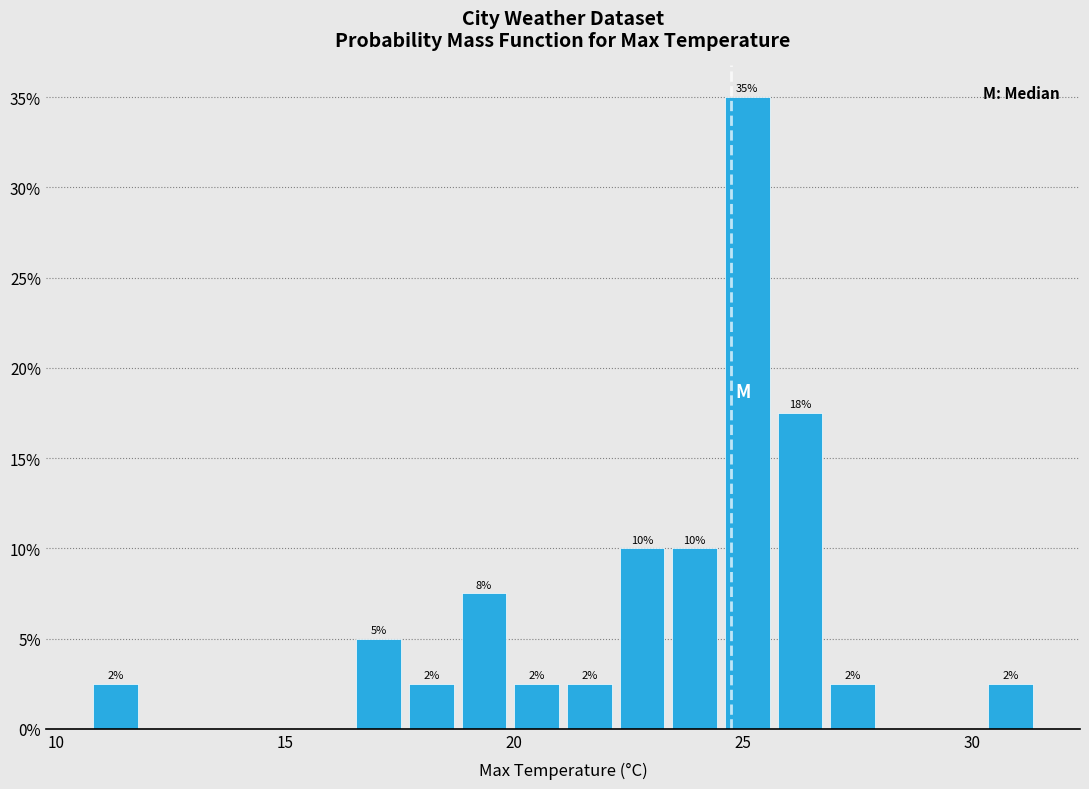

Around what value on the x-axis is the tallest bar? Give the approximate position of its centre, as read against the axis.

25.0